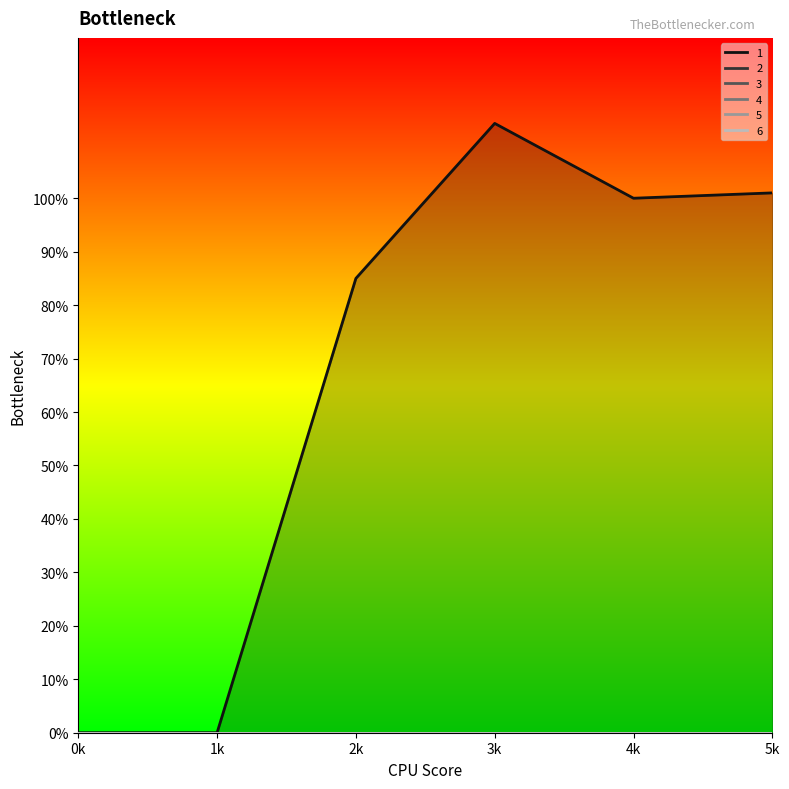

Is the value of 5 at 2 greater than the value of 1 at 4?

No